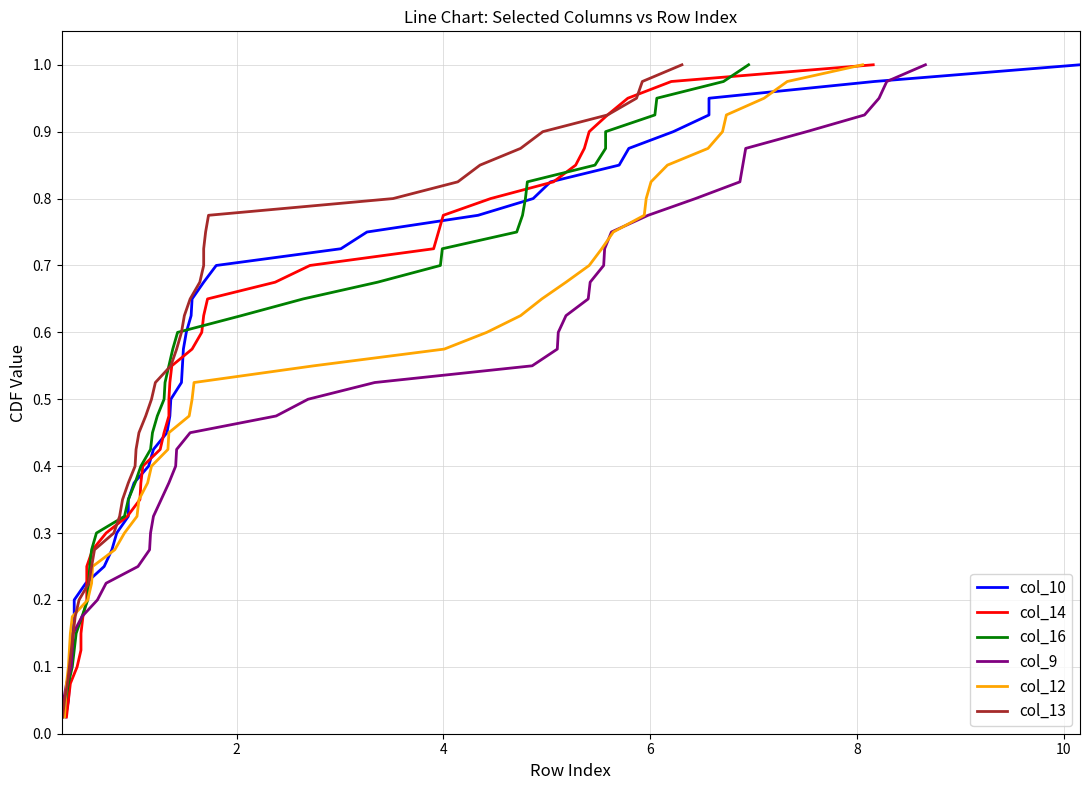

The value of col_9 at 38 is 0.4. True or false?

False